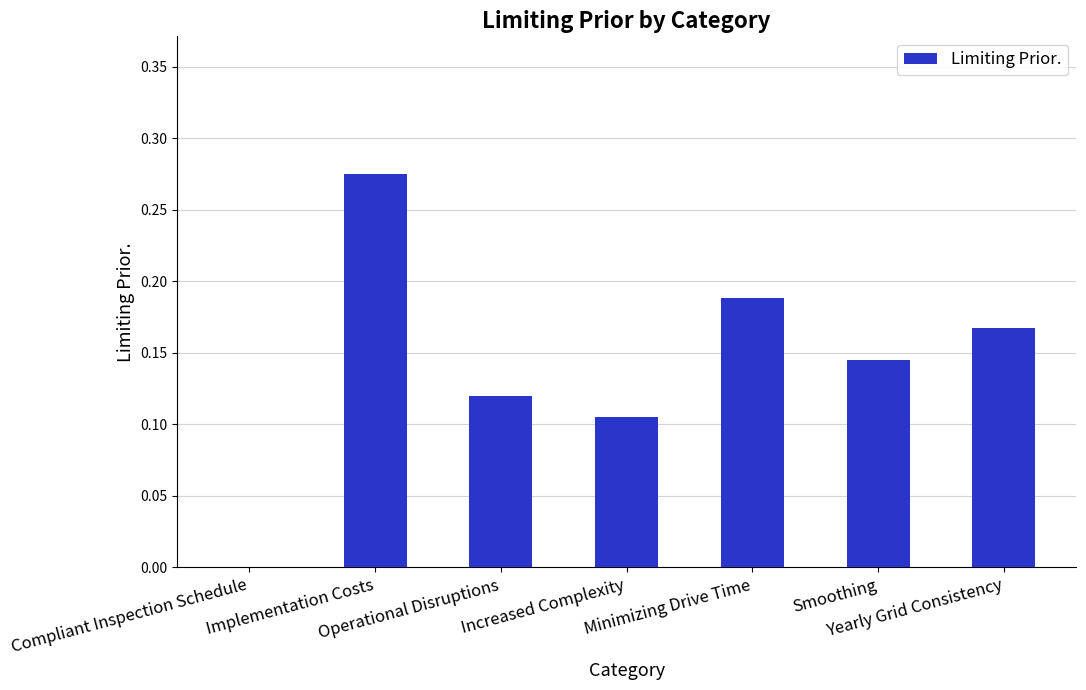

What is the sum of all values?

1.0